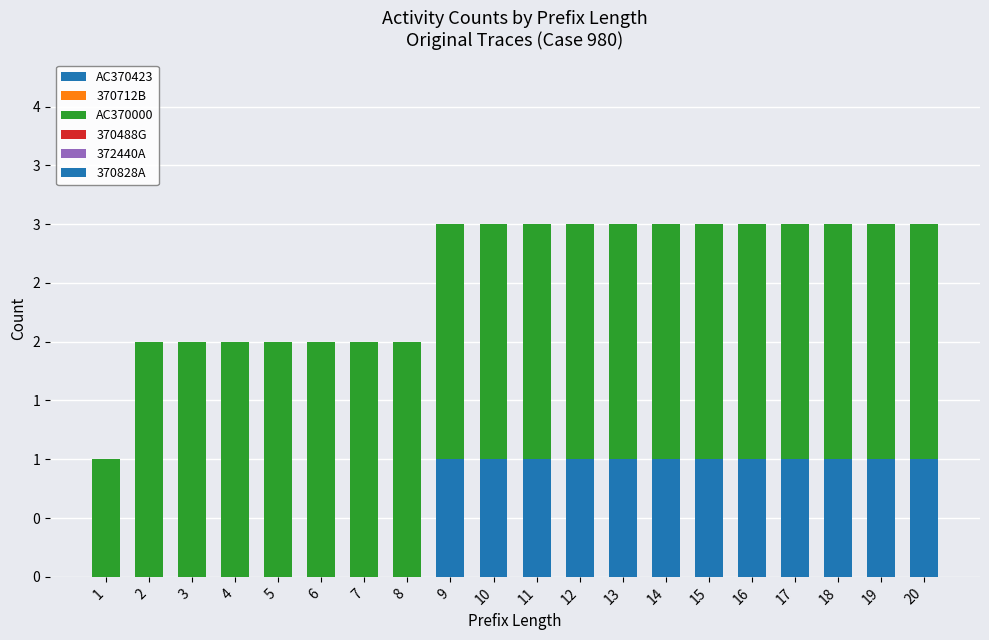

What is the total value across all series at 3?

2